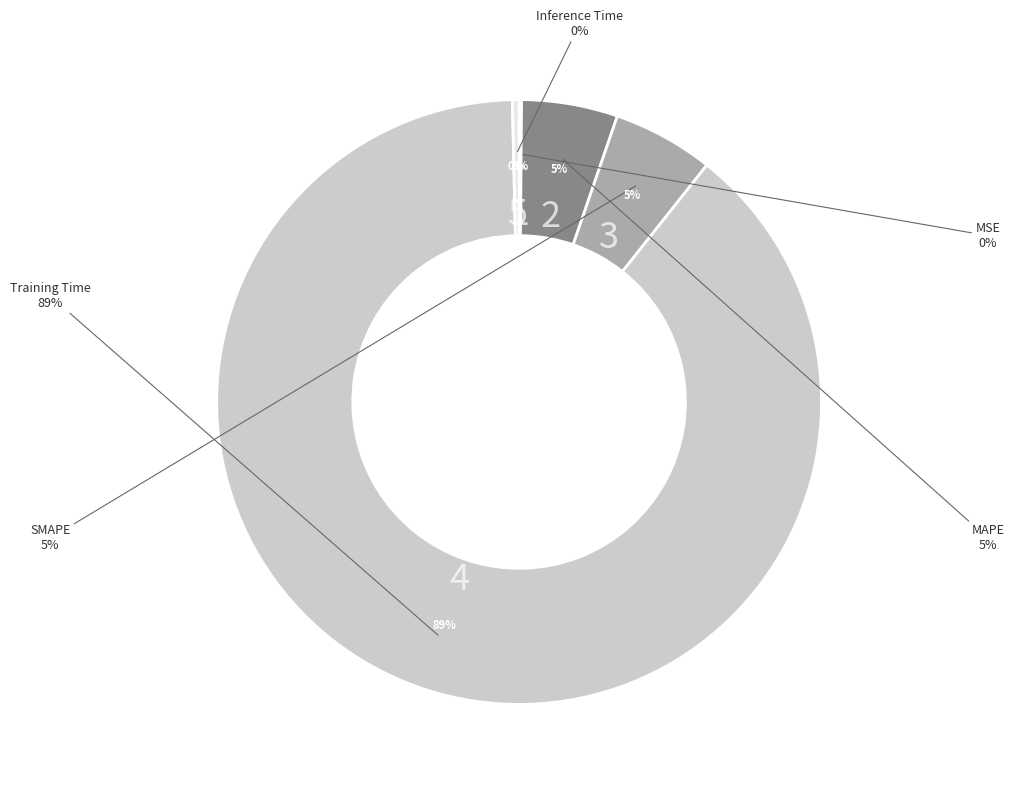

Between SMAPE and MSE, which is larger?

SMAPE